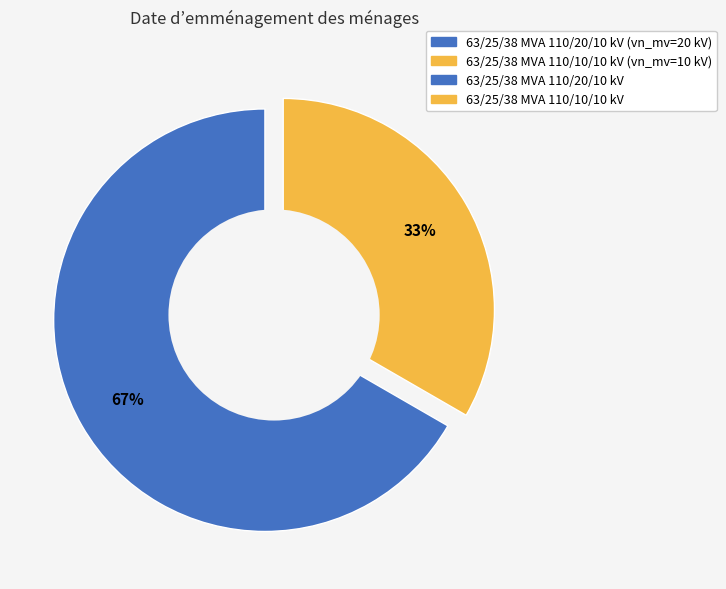

What is the ratio of the value at 63/25/38 MVA 110/10/10 kV to the value at 63/25/38 MVA 110/20/10 kV?

0.5